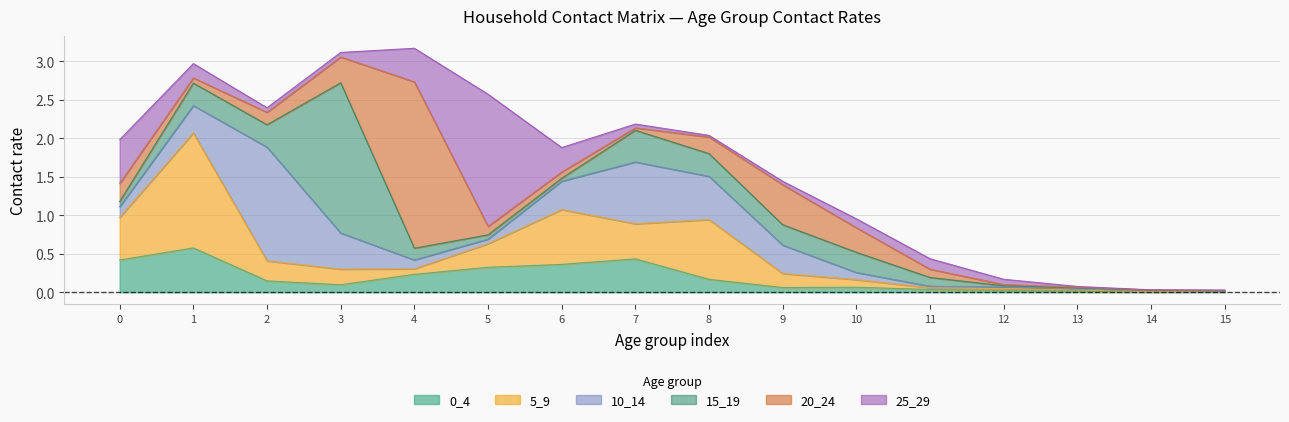

What are all the series names shown in the legend?

0_4, 5_9, 10_14, 15_19, 20_24, 25_29